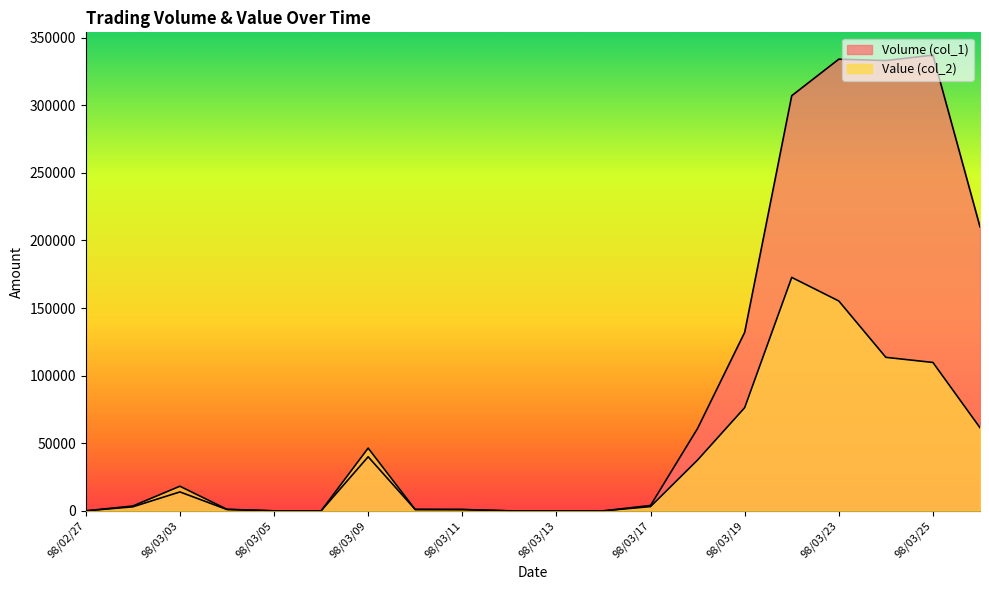

Which series has the largest range (max minus min)?

Volume (col_1)